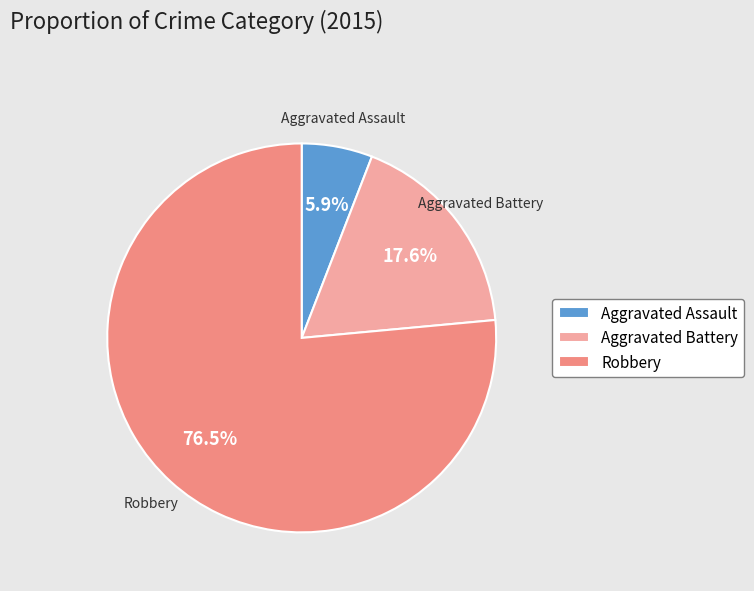

Is it true that Aggravated Assault is 6% of the pie?

True